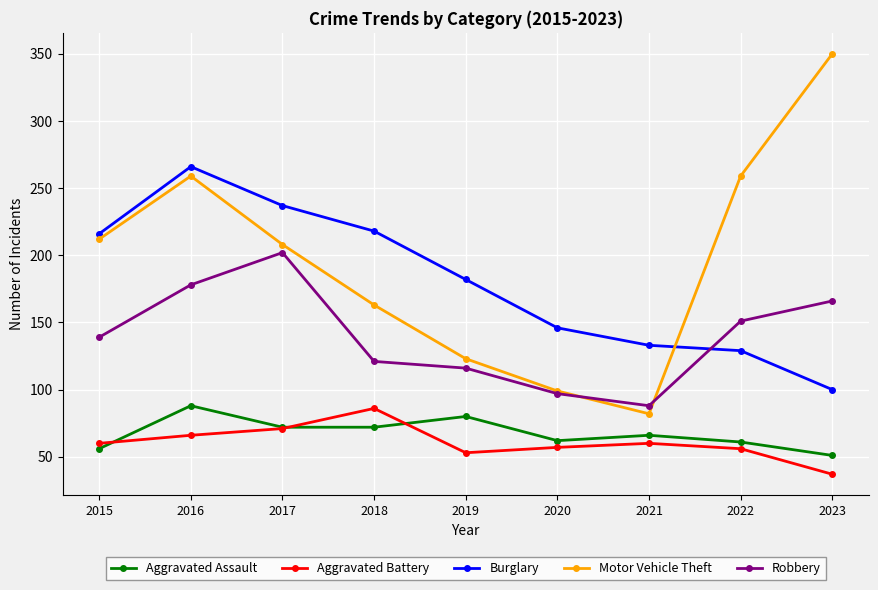

At which category is the sum across all series the highest?

2016